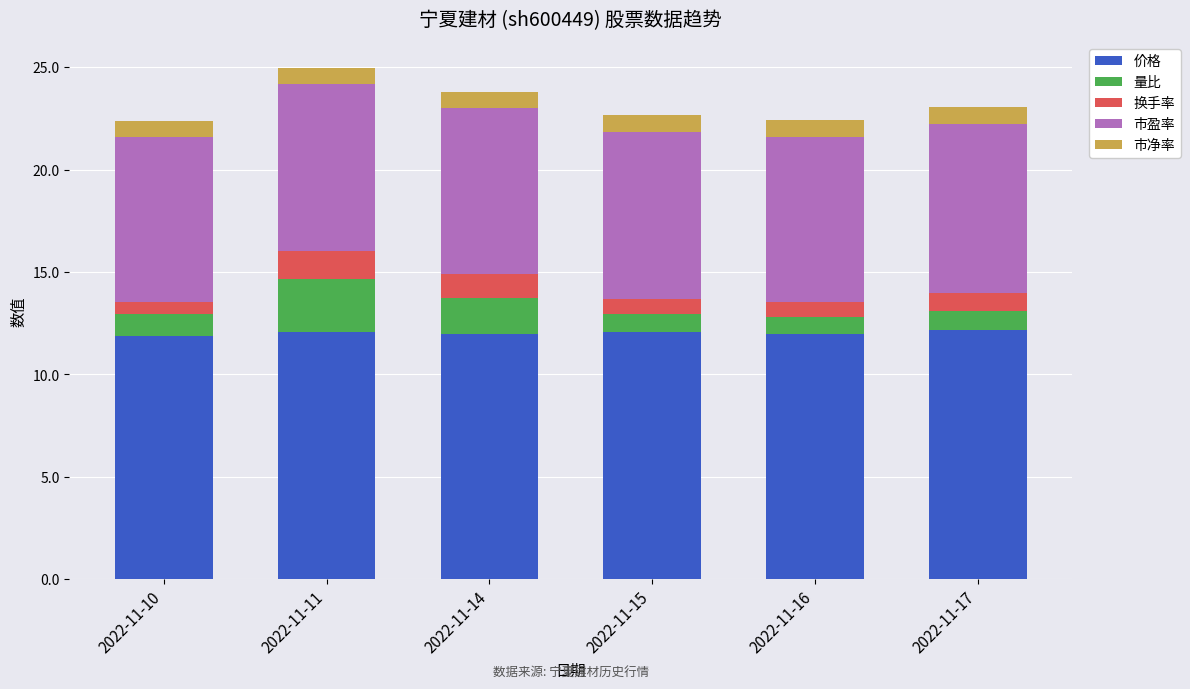

What is the total value across all series at 2022-11-15?

22.6